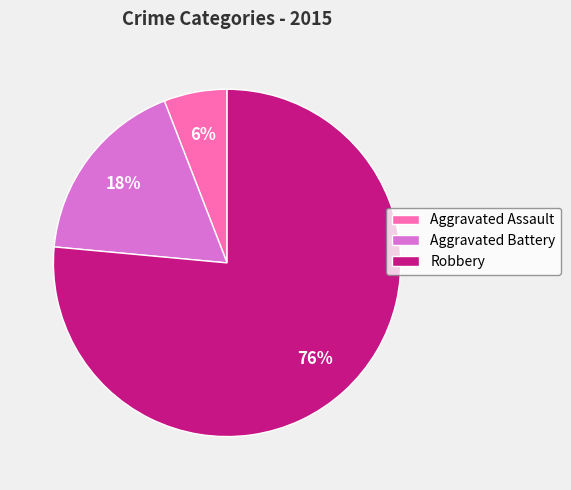

To the nearest percent, what is the combined percentage of Robbery and Aggravated Assault?

82%